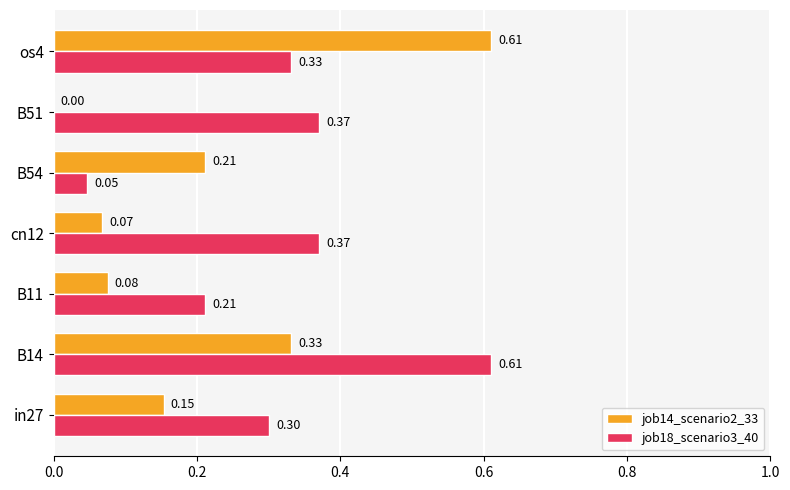

What is the sum of the job18_scenario3_40 values at in27 and cn12?

0.7